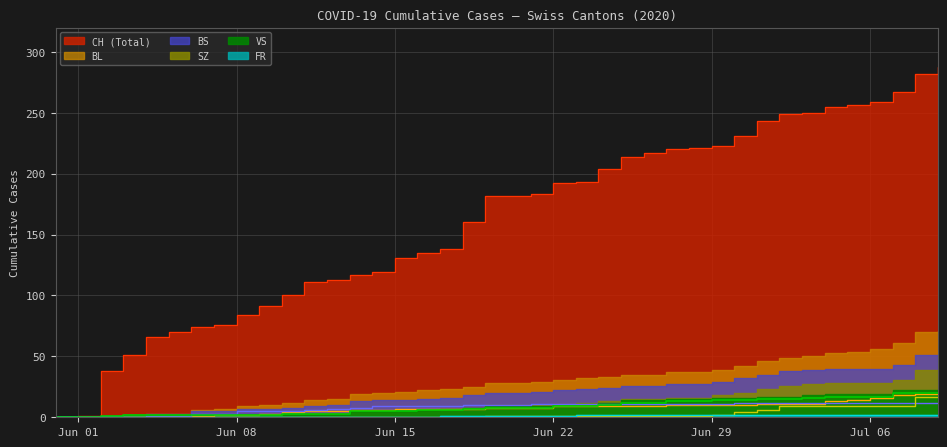

What is the difference between the maximum and minimum values in the VS series?

20